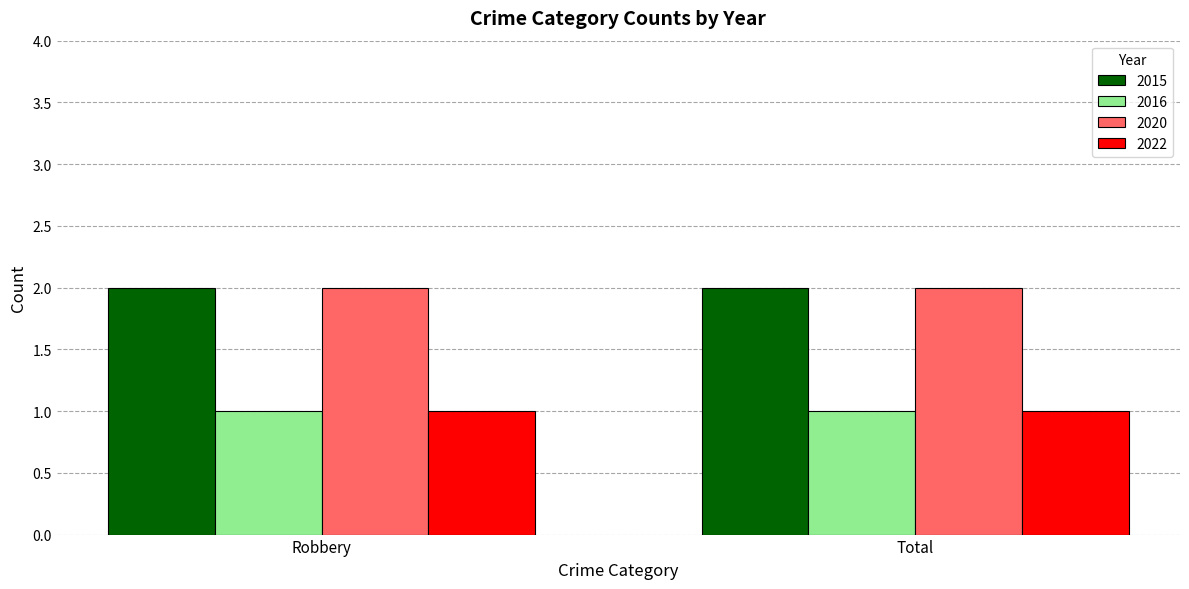

Is the value of 2016 at Robbery greater than the value of 2020 at Total?

No